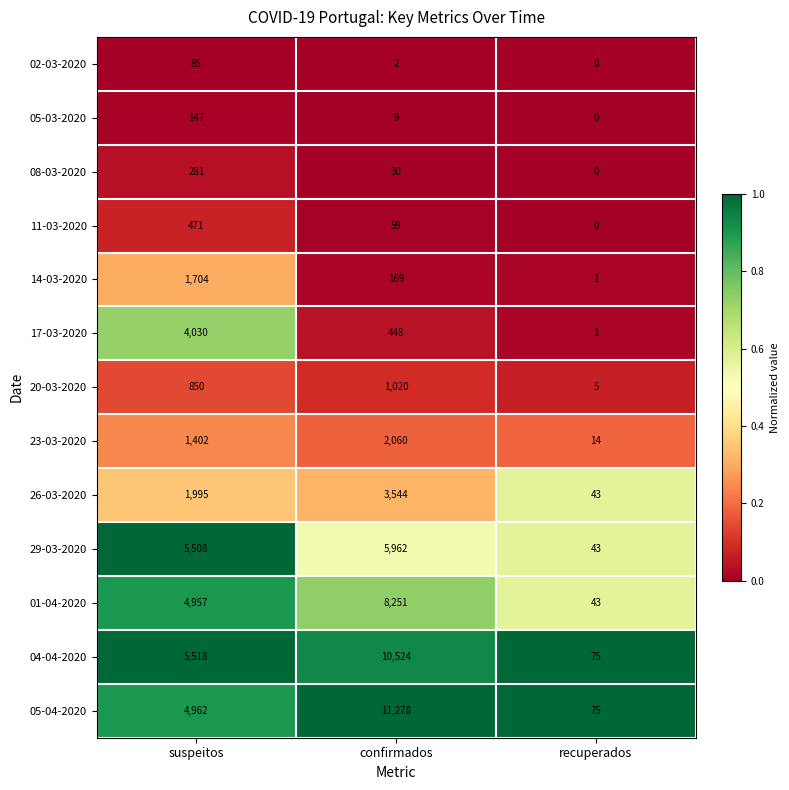

Which series has the widest spread of values?

05-04-2020